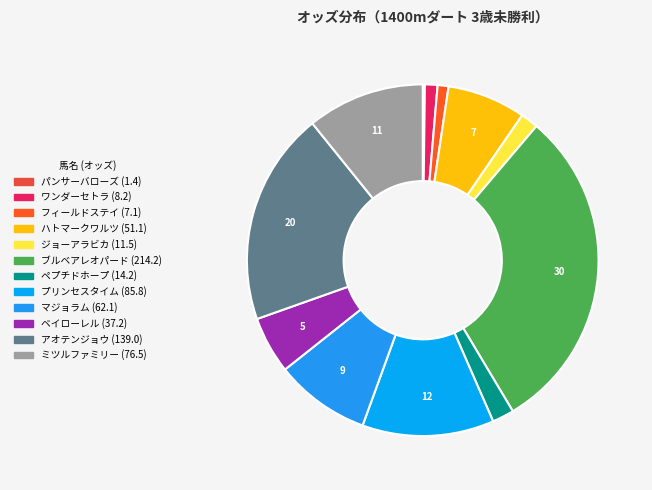

Which category has the biggest portion of the pie?

ブルベアレオパード